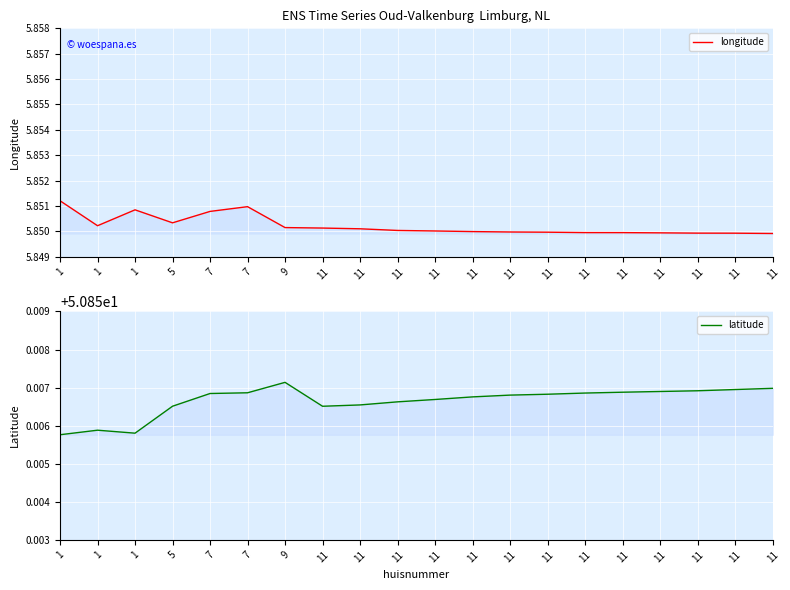

At which label does latitude reach its peak?

9